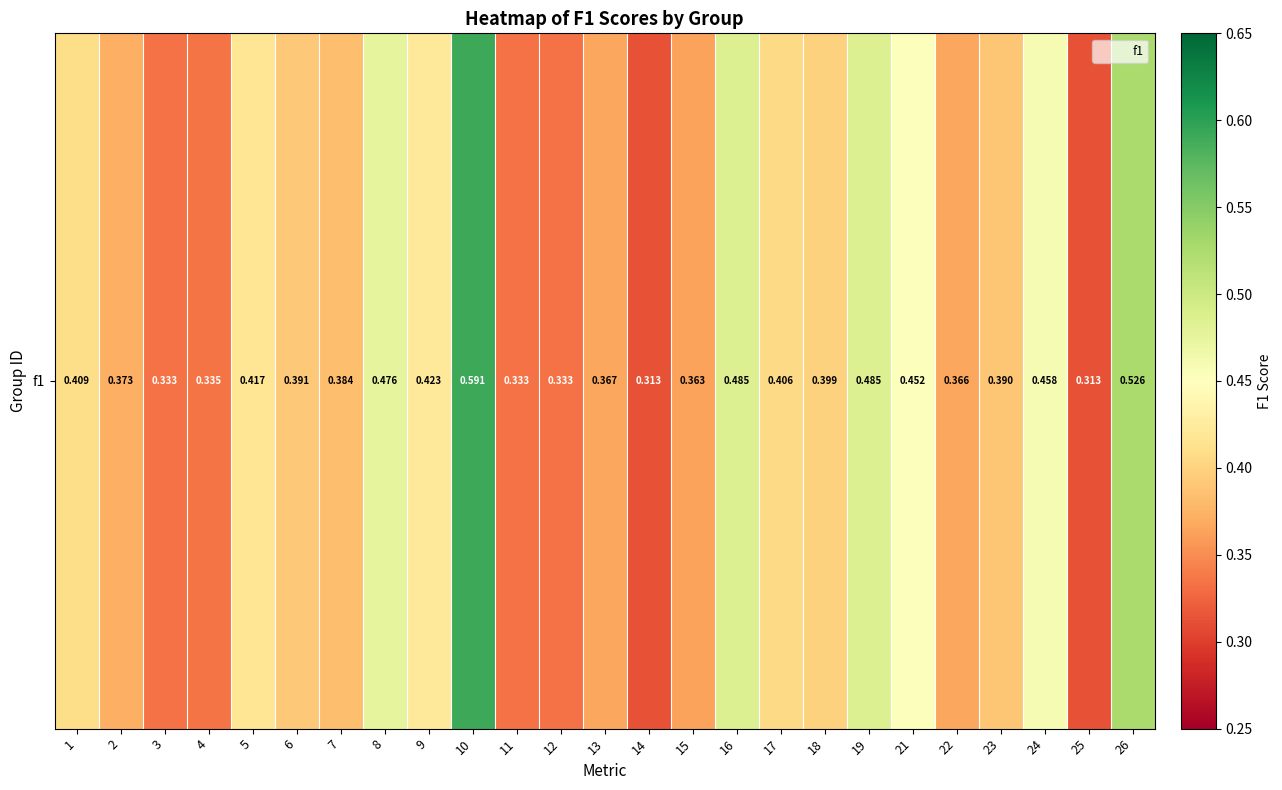

List the labels in order of value, smallest first.

14, 25, 3, 11, 12, 4, 15, 22, 13, 2, 7, 23, 6, 18, 17, 1, 5, 9, 21, 24, 8, 16, 19, 26, 10